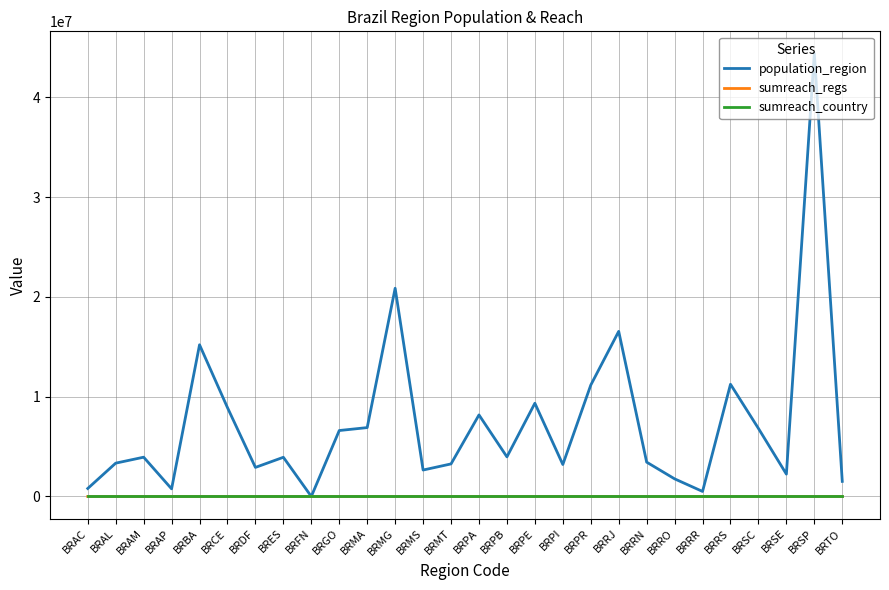

Which series has the widest spread of values?

population_region